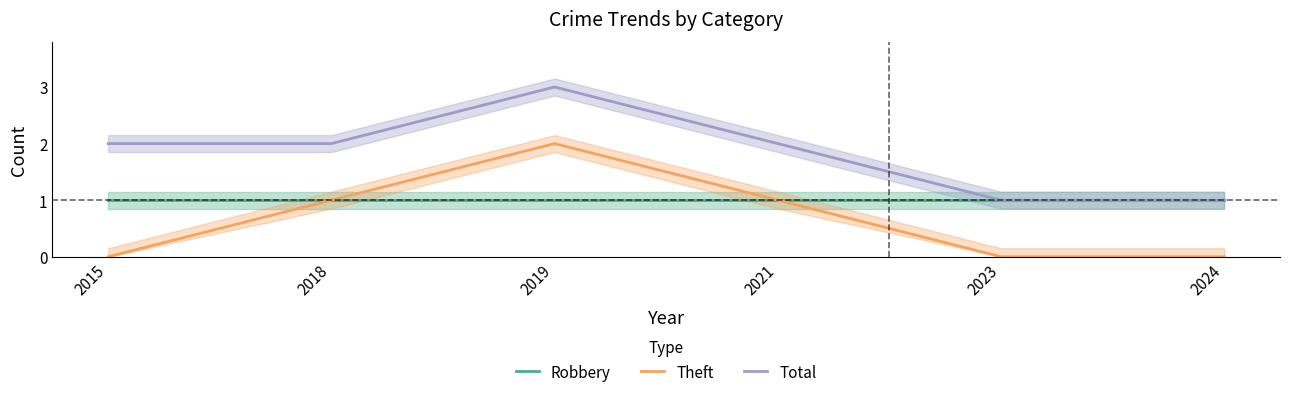

The value of Theft at 2019 is 3. True or false?

False